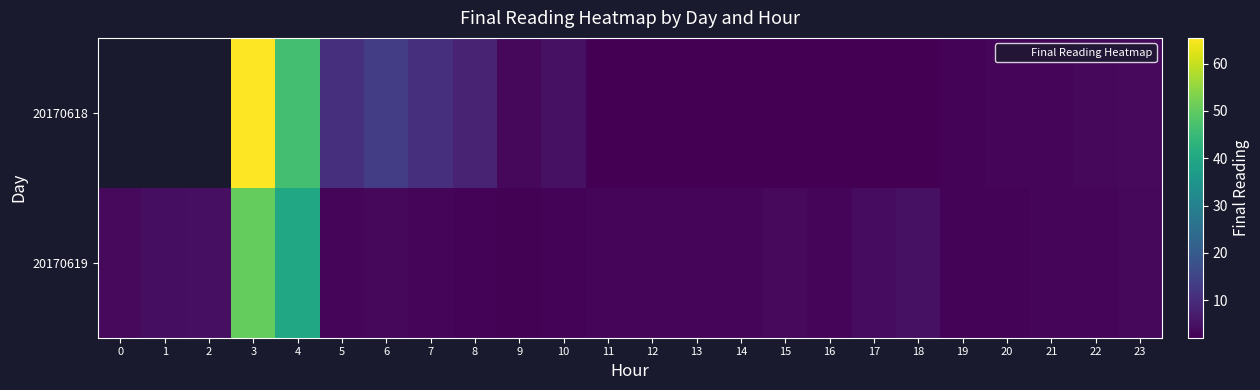

How many positive values does the 20170618 series have?

21